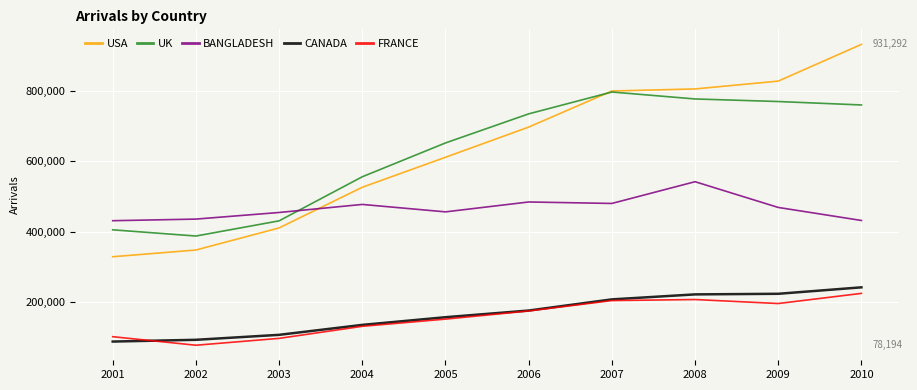

The value of UK at 2002 is 99908. True or false?

False